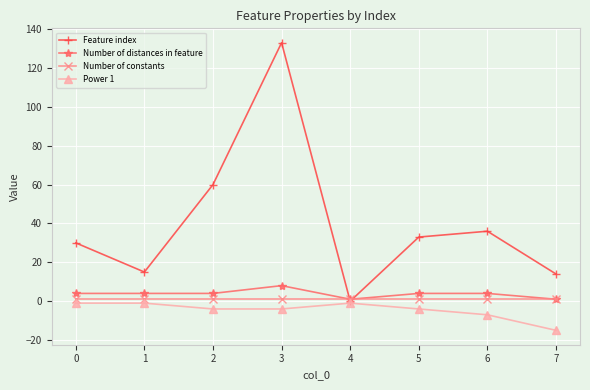

True or false: Number of distances in feature has a value of 4 at 0.

True